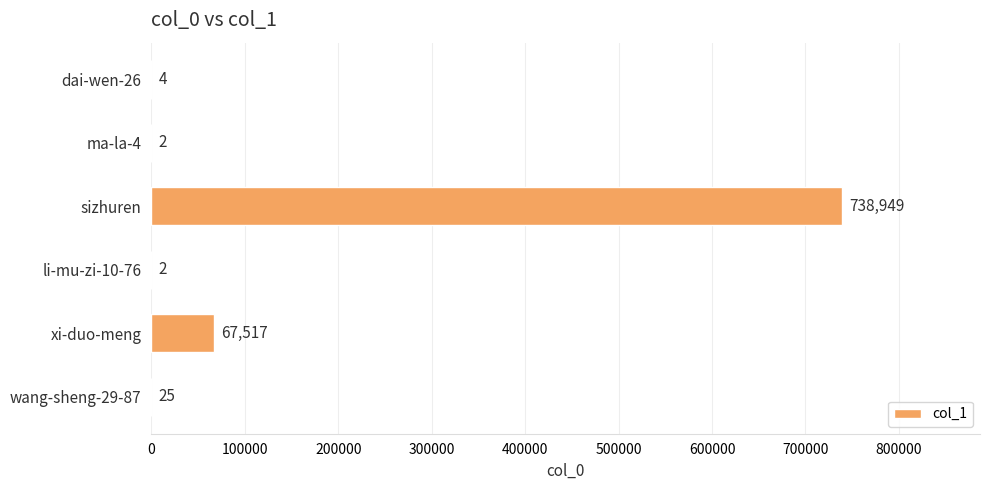

Are the bars horizontal?

Yes